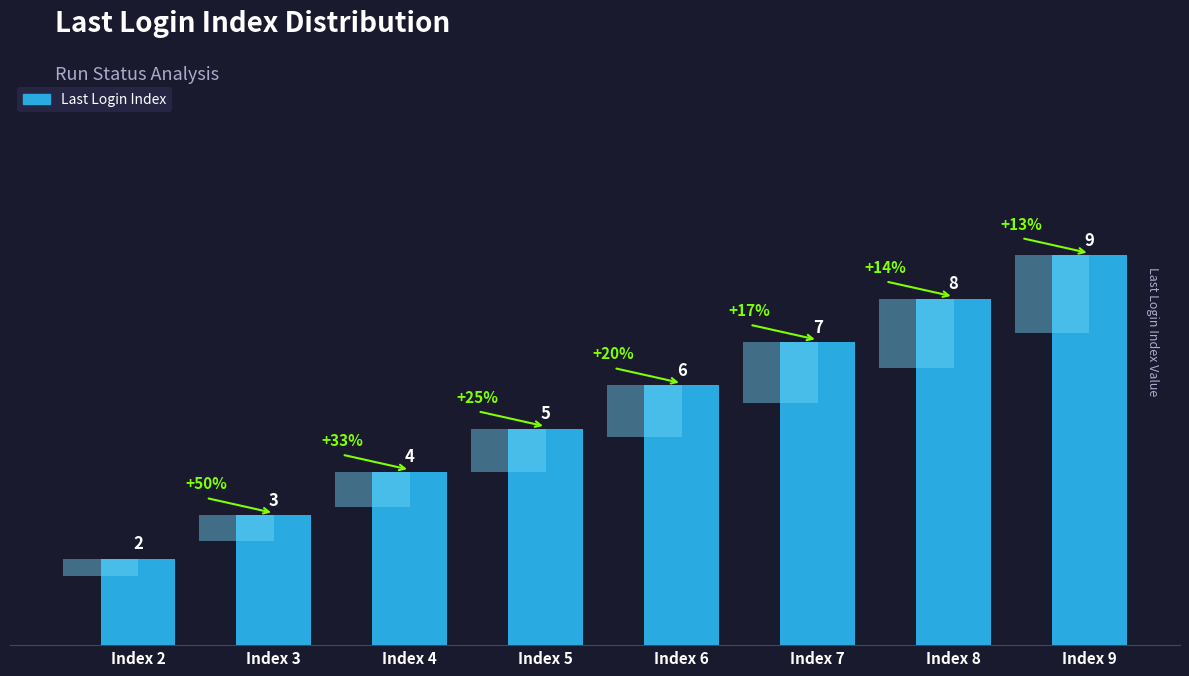

Which has a higher value, Index 7 or Index 6?

Index 7